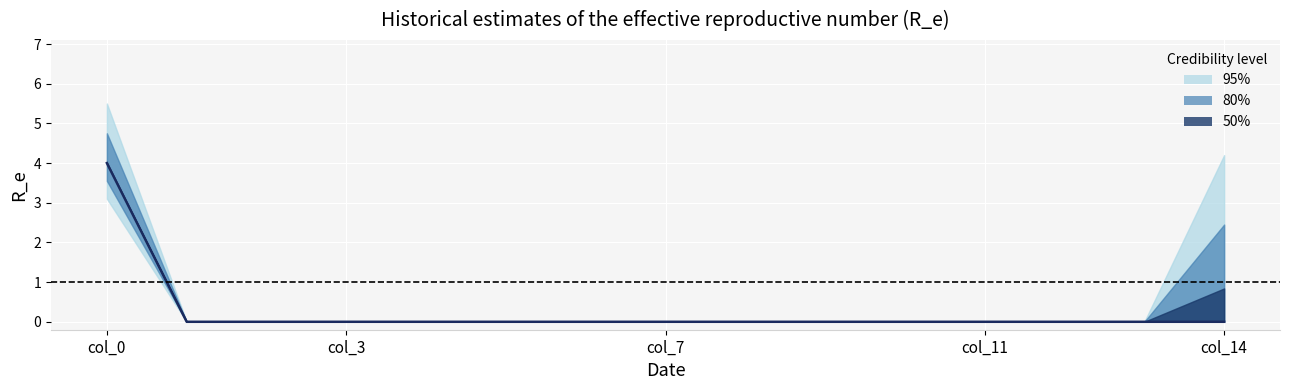

Rank the categories by value from lowest to highest.

col_3, col_7, col_11, col_14, 5, 6, 7, 8, 9, 10, 11, 12, 13, 14, col_0